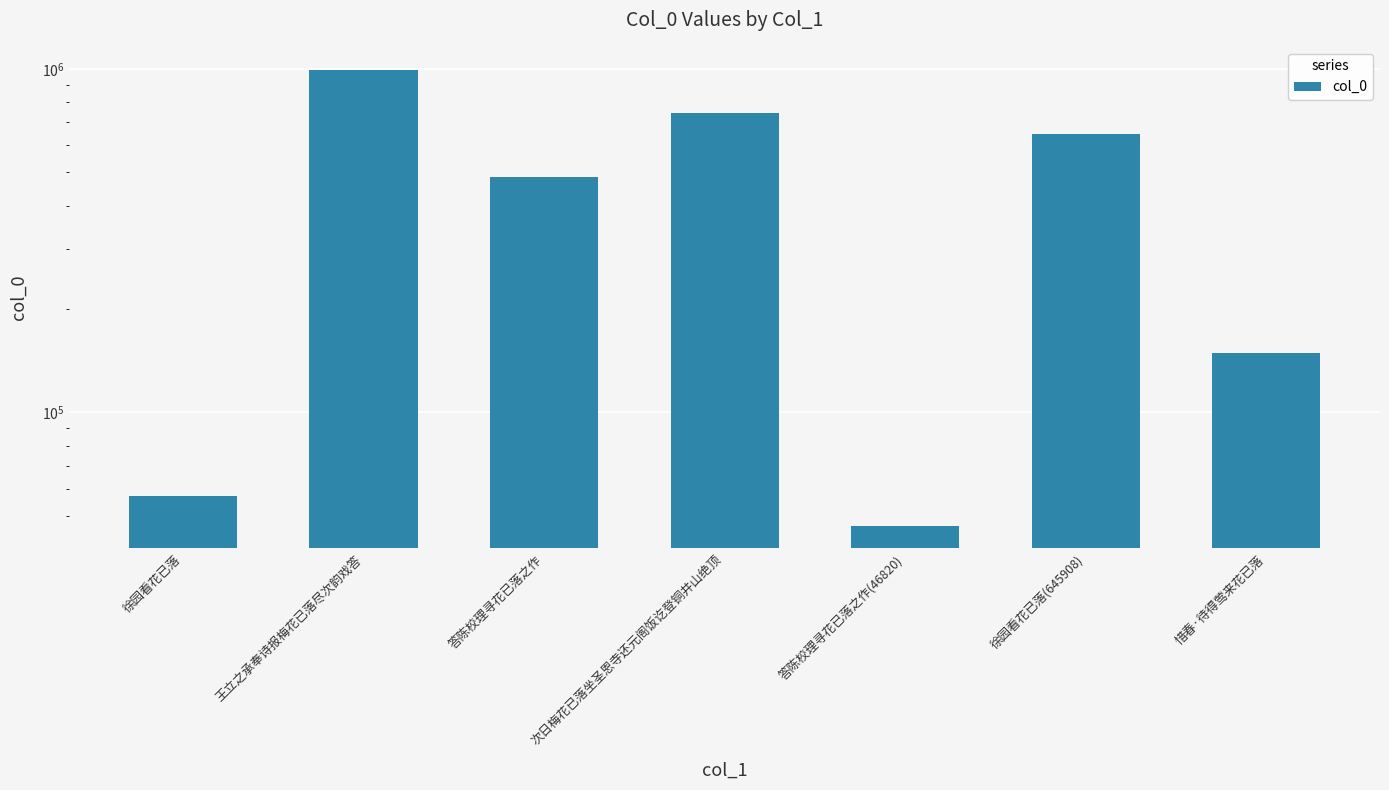

Does the chart contain any negative values?

No